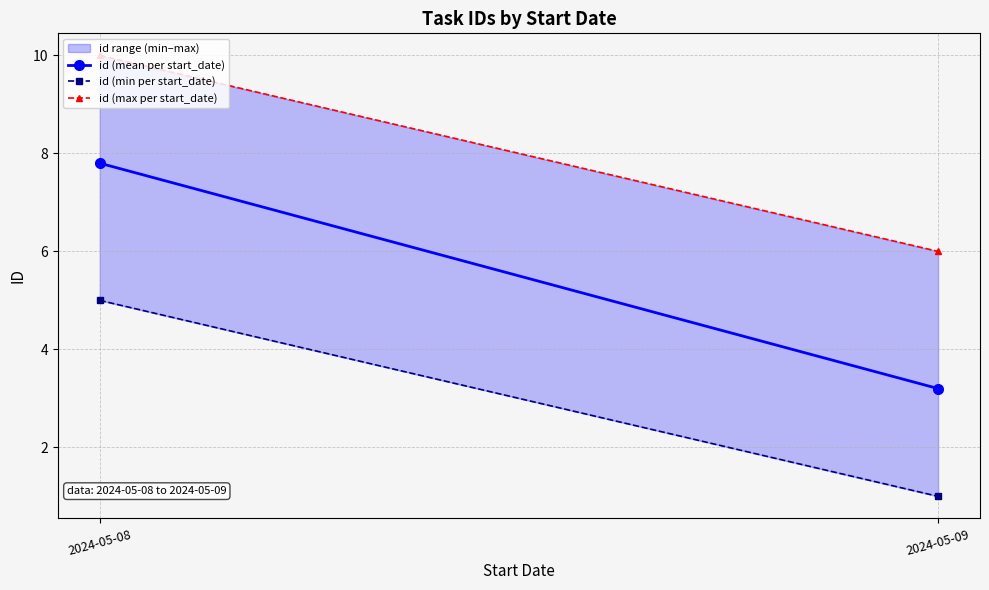

Reading left to right, extract all data points from this chart.

id (mean per start_date): 2024-05-08=7.8	2024-05-09=3.2
id (min per start_date): 2024-05-08=5.0	2024-05-09=1.0
id (max per start_date): 2024-05-08=10.0	2024-05-09=6.0